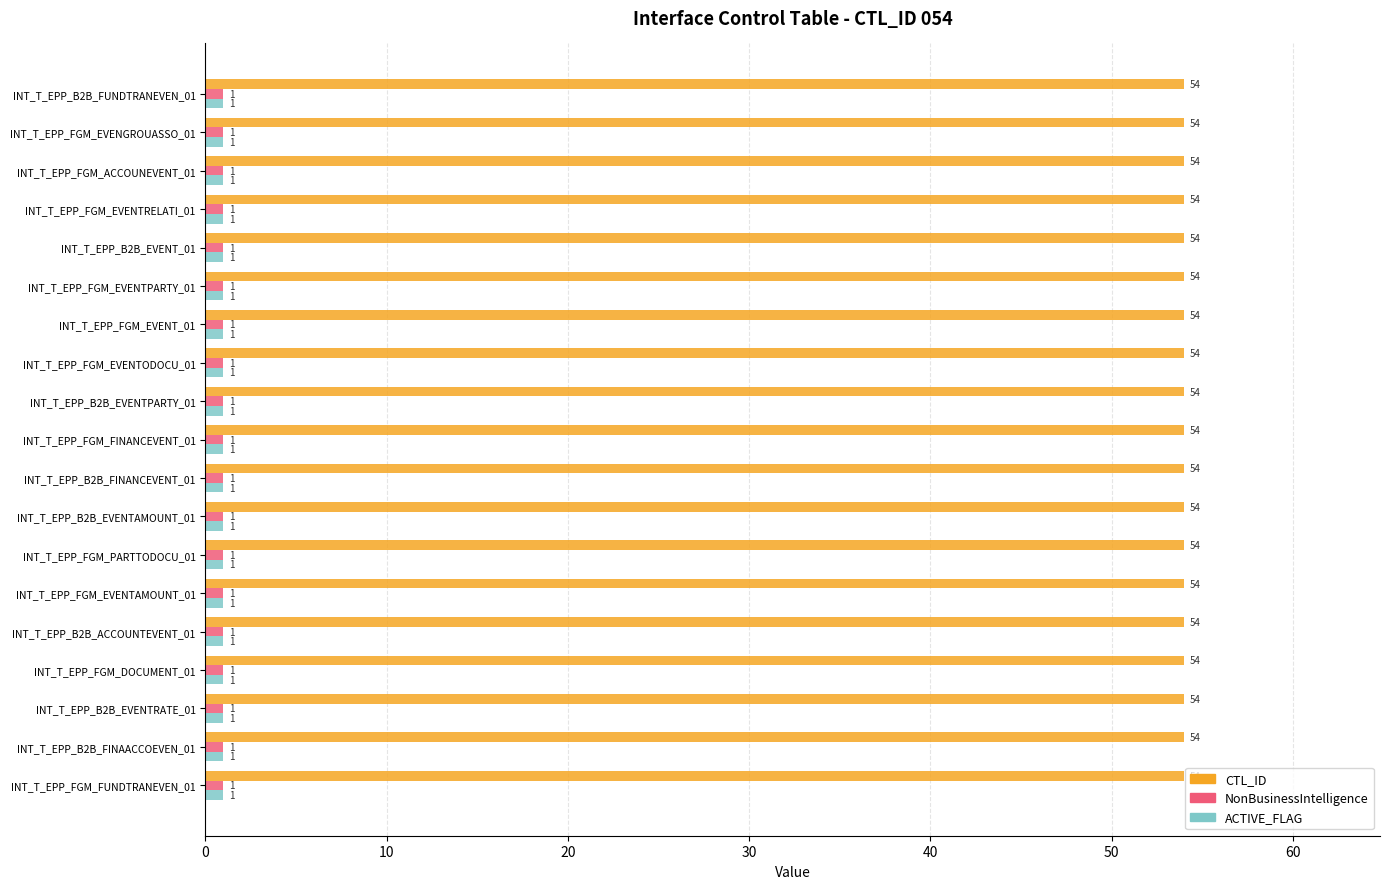

What are all the series names shown in the legend?

CTL_ID, NonBusinessIntelligence, ACTIVE_FLAG